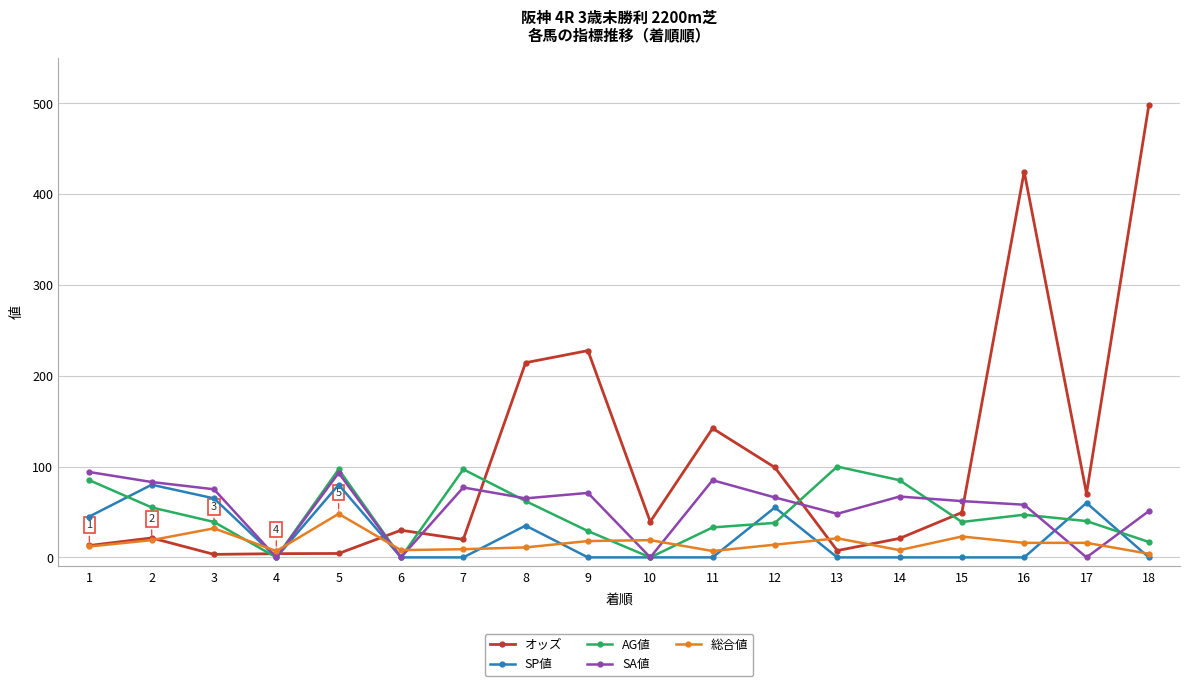

Is it true that オッズ equals 21.4 at 2?

True